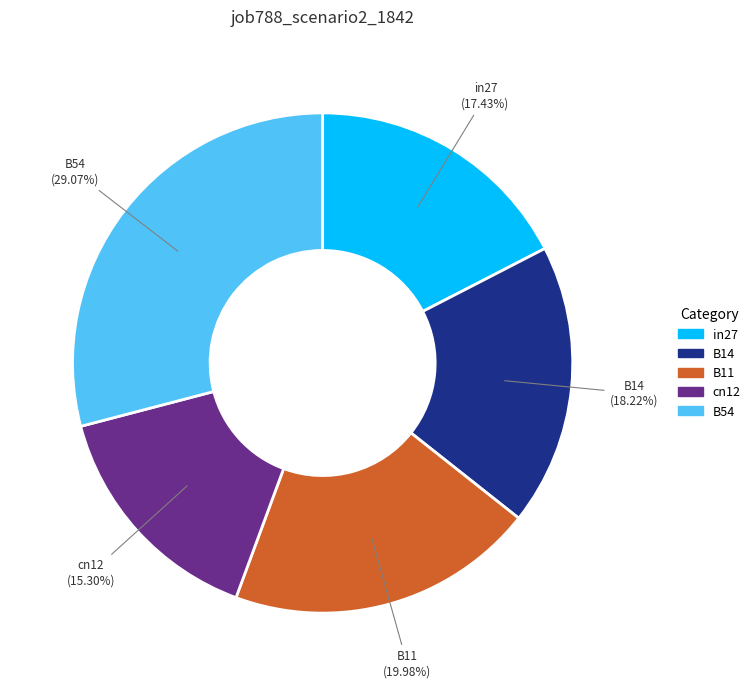

Which slice is the smallest?

cn12